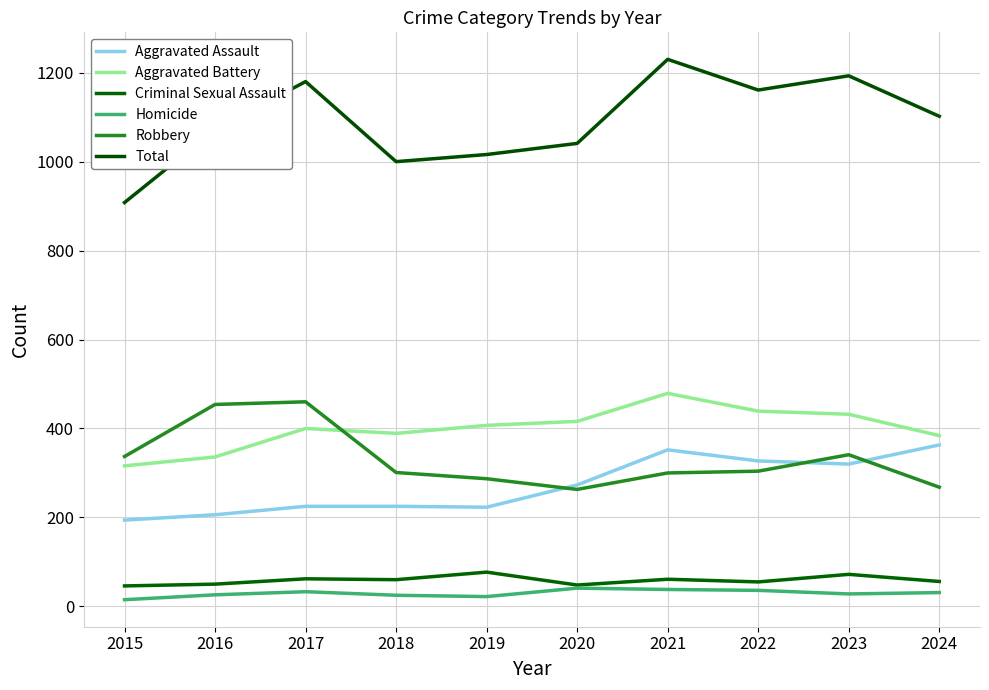

At which category is the sum across all series the highest?

2021